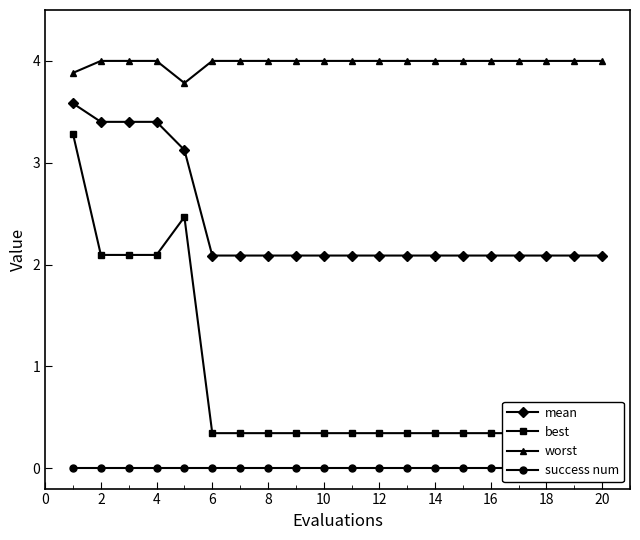

Is the value of worst at 12 greater than the value of mean at 2?

Yes